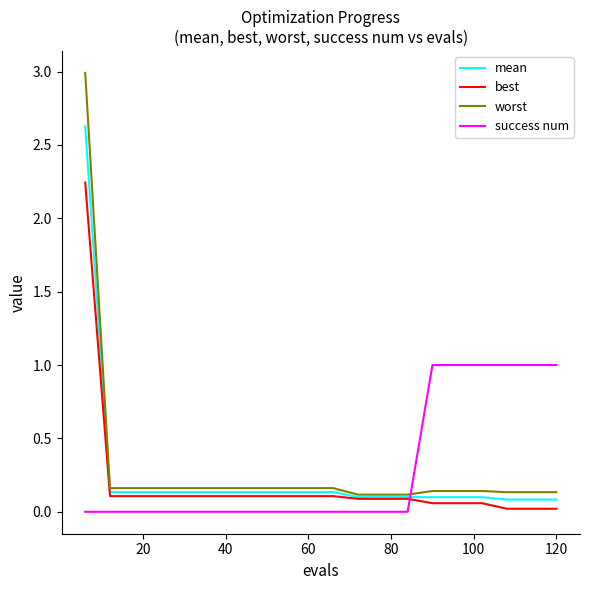

After their last crossing, which series has the higher values: mean or success num?

success num